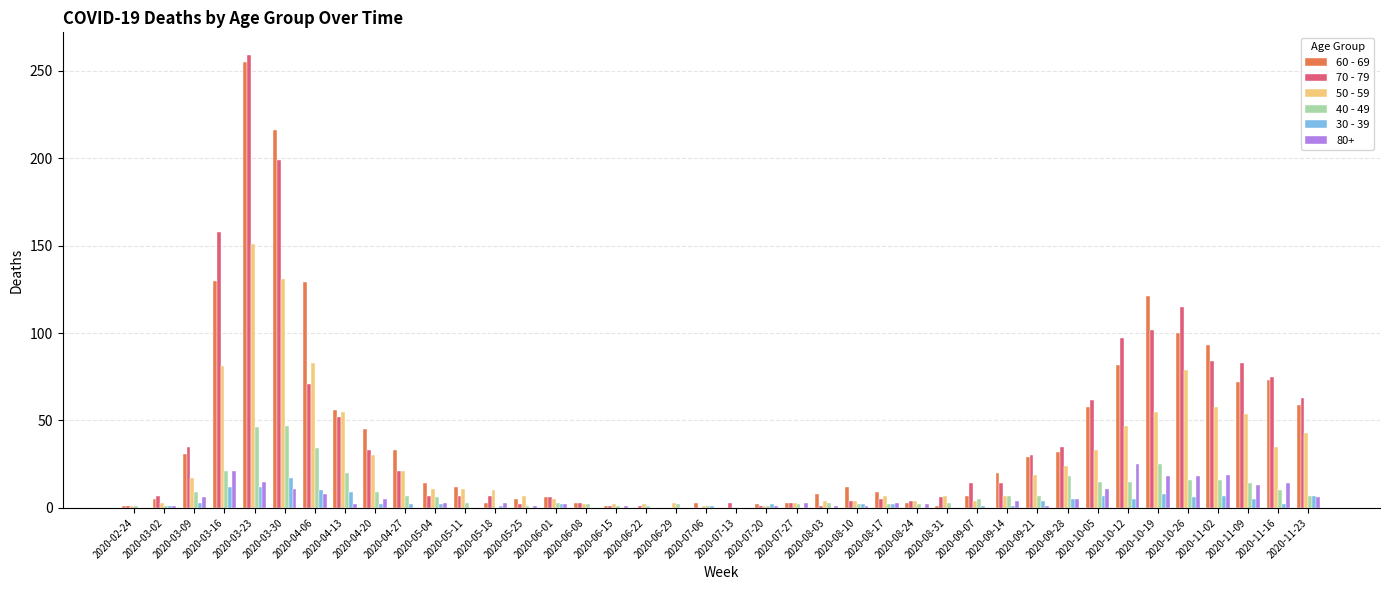

The 30 - 39 series shows 0 at 2020-06-22. True or false?

True